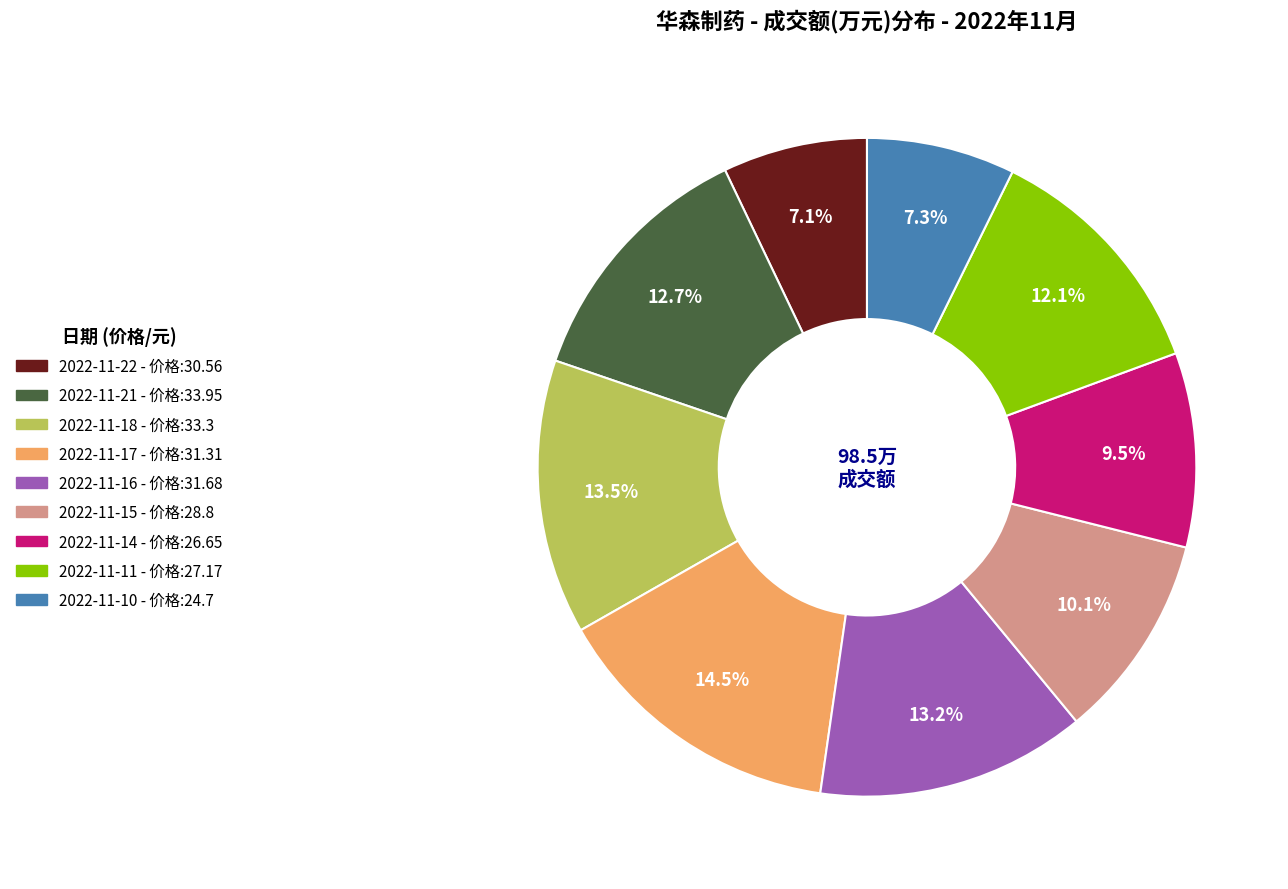

Count the number of slices in the pie.

9